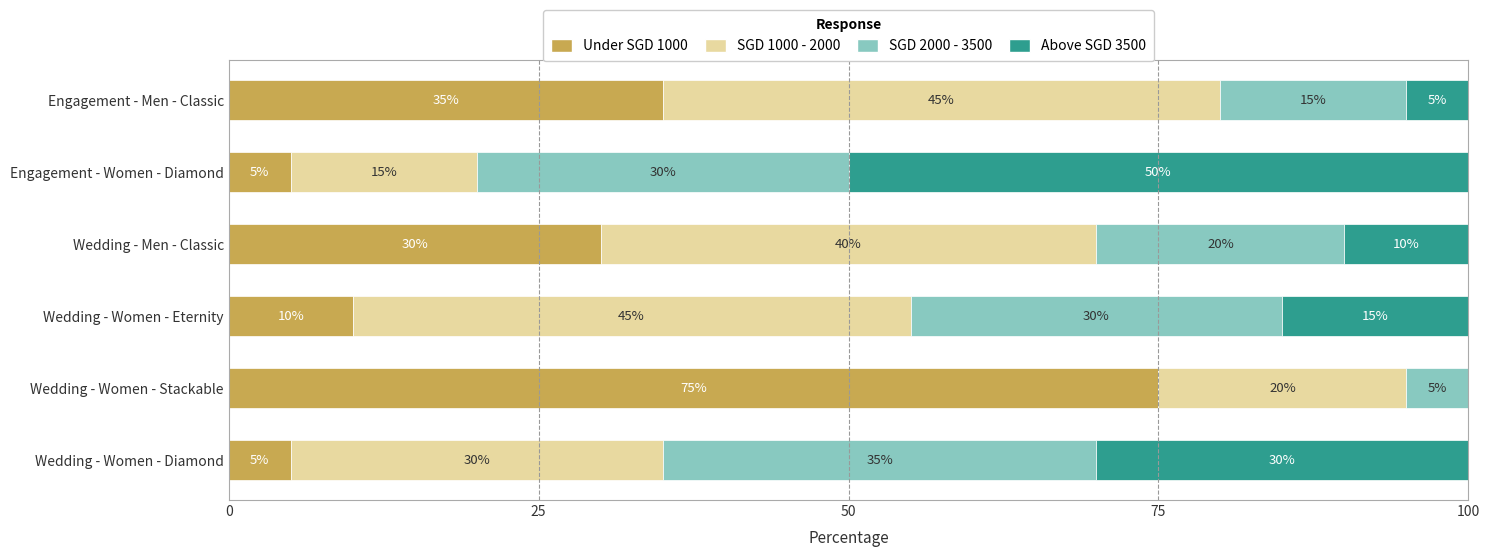

What is the total value across all series at Engagement - Women - Diamond?

100